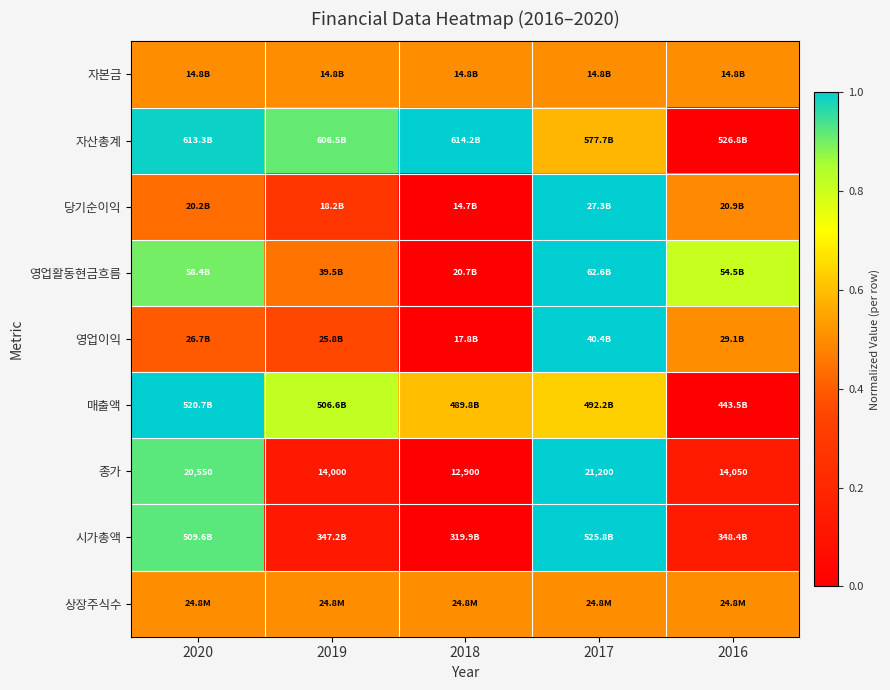

Is the value of 상장주식수 at 2018 greater than the value of 자본금 at 2017?

No